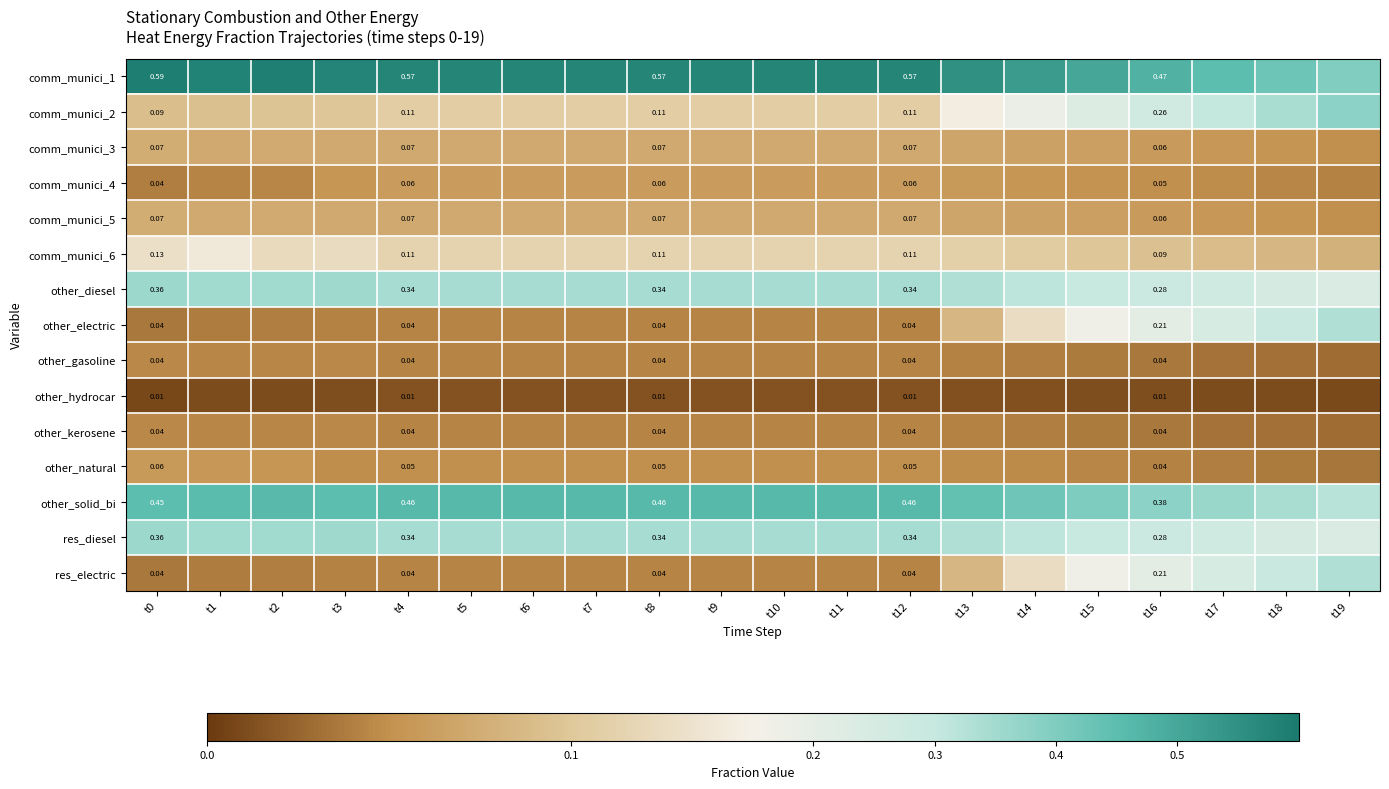

What is the sum of the other_natural values at t1 and t18?

0.1